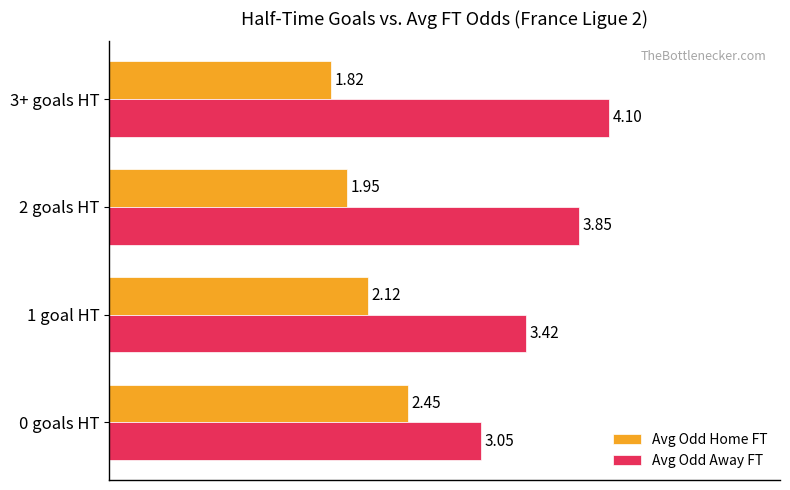

Rank the series by their average value, from lowest to highest.

Avg Odd Home FT, Avg Odd Away FT